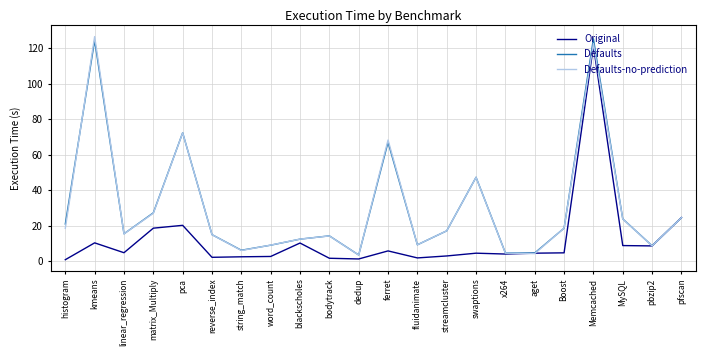

What is the spread (max minus min) of values at pca?

52.1